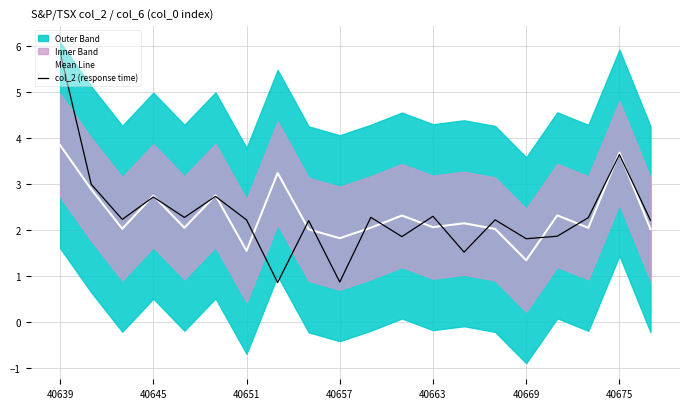

What is the sum of the col_2 (response time) values at 11 and 8?

4.1